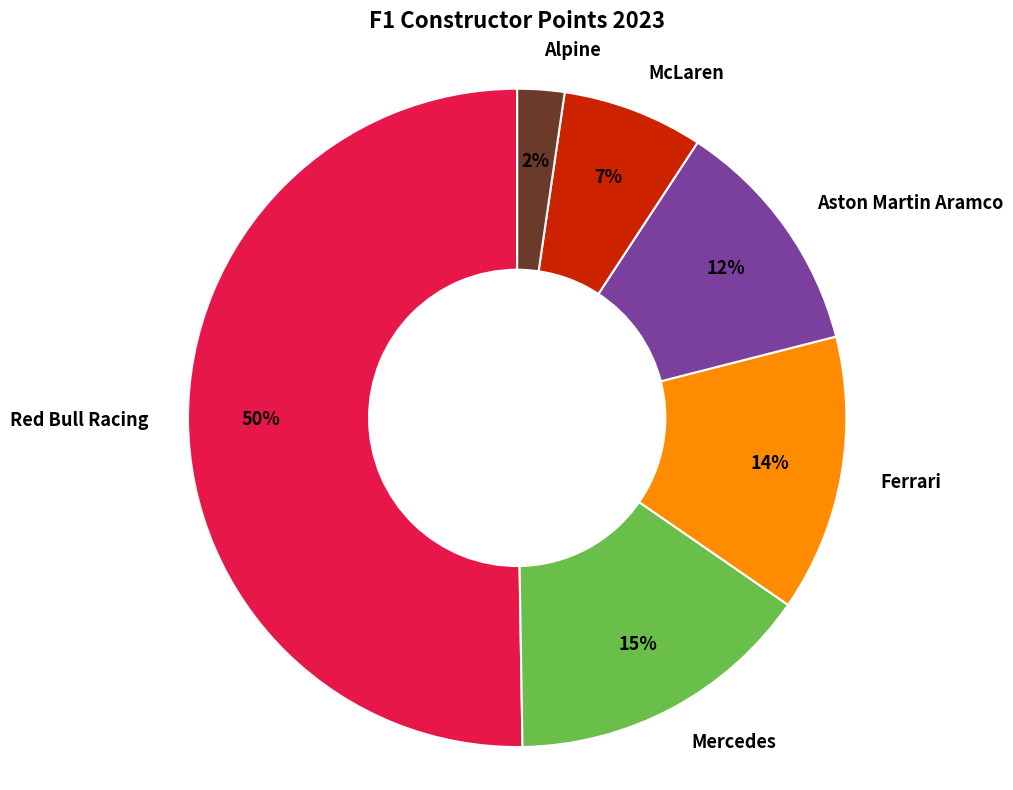

To the nearest percent, what percentage of the pie is McLaren?

7%